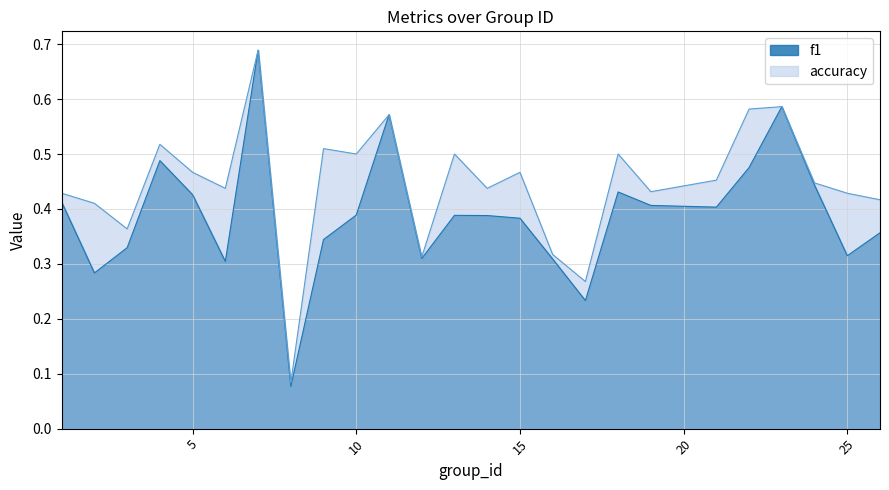

True or false: f1 and accuracy intersect in this chart.

False